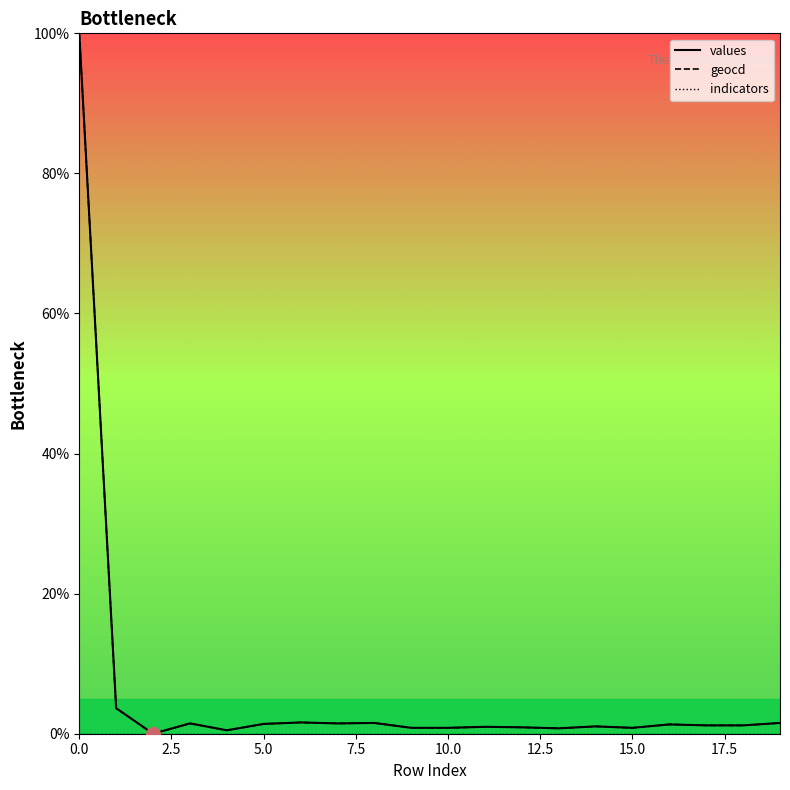

True or false: indicators and geocd cross at least once.

False